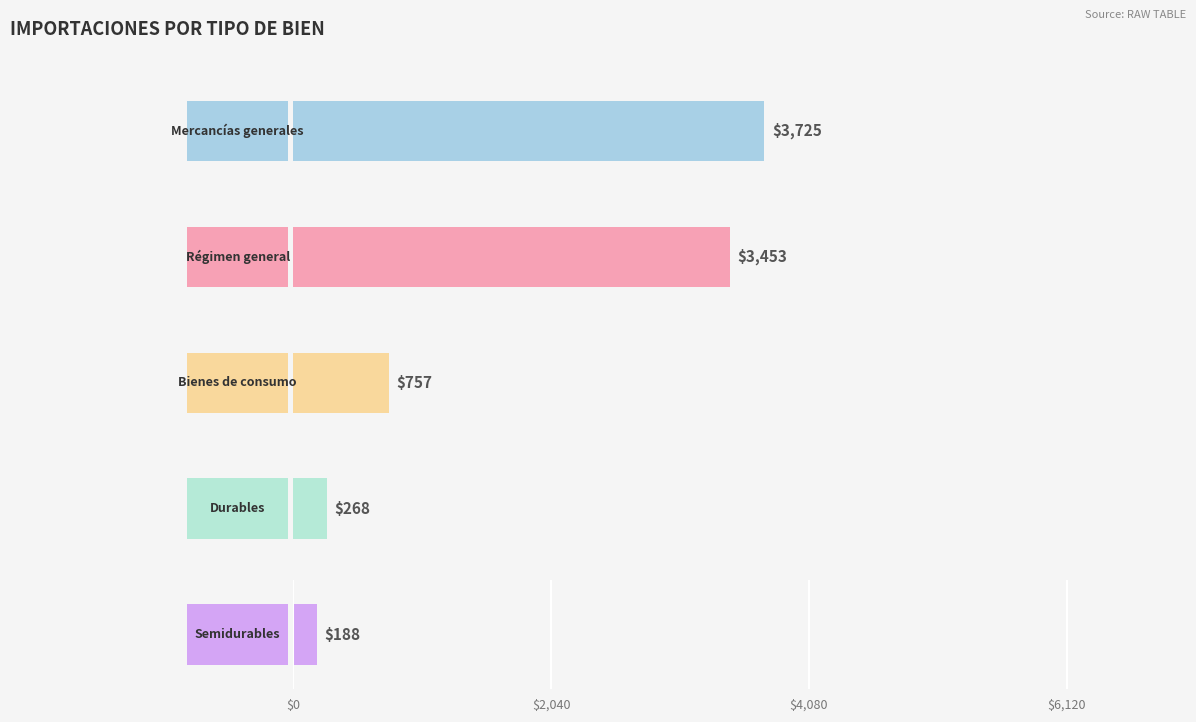

How many distinct data groups are displayed?

5